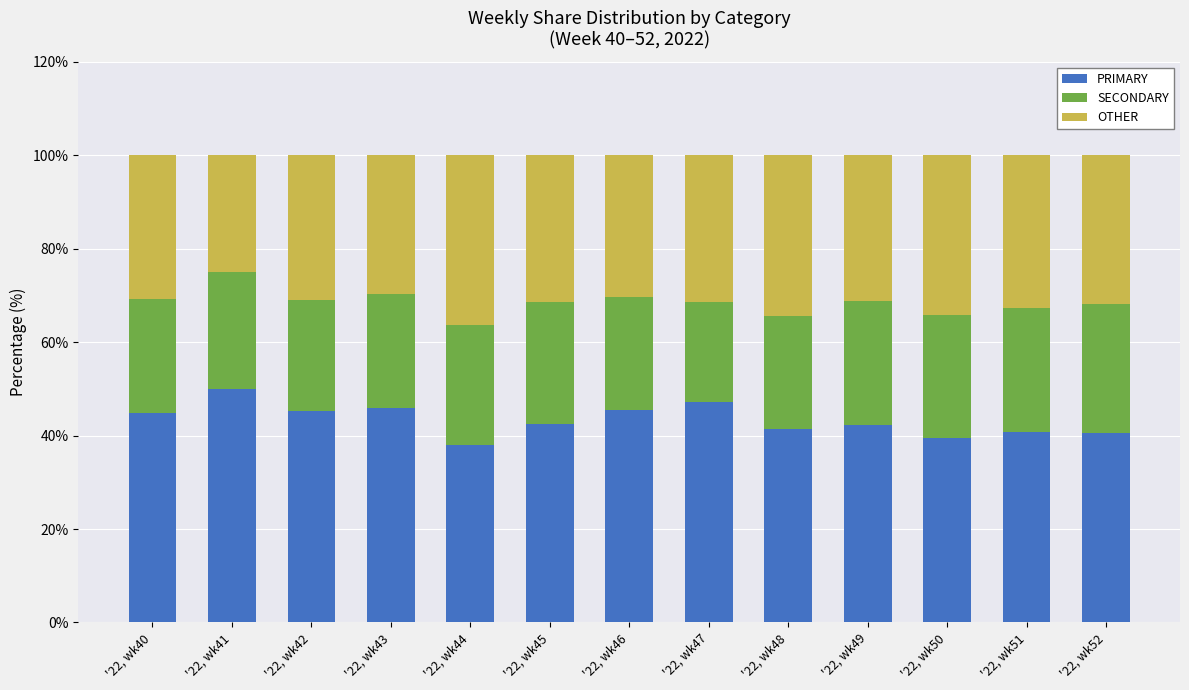

What is the total value across all series at '22, wk52?

100.0